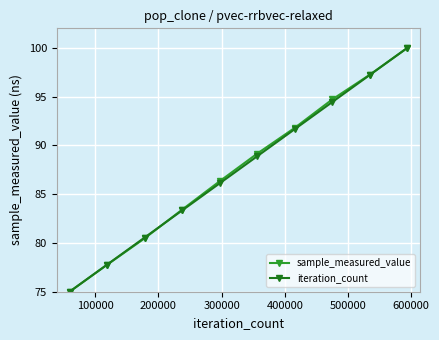

At how many categories does at least one series exceed 93?

3